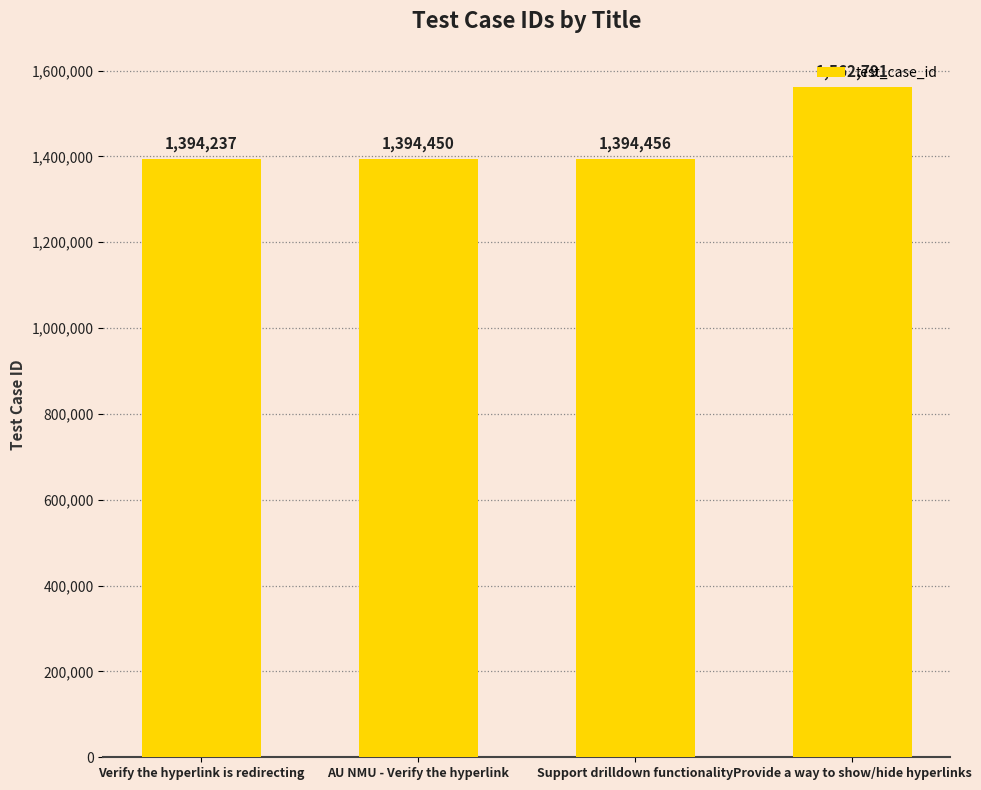

List the labels in order of value, smallest first.

Verify the hyperlink is redirecting, AU NMU - Verify the hyperlink, Support drilldown functionality, Provide a way to show/hide hyperlinks